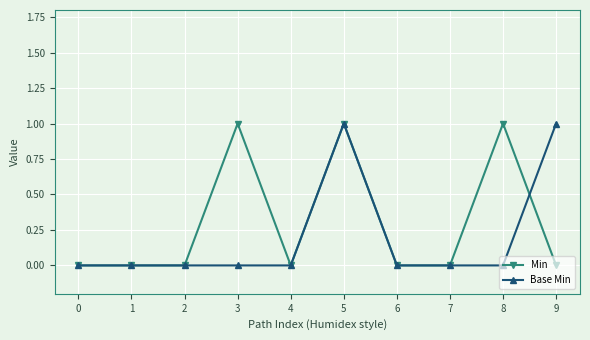

Rank the series by their average value, from highest to lowest.

Min, Base Min